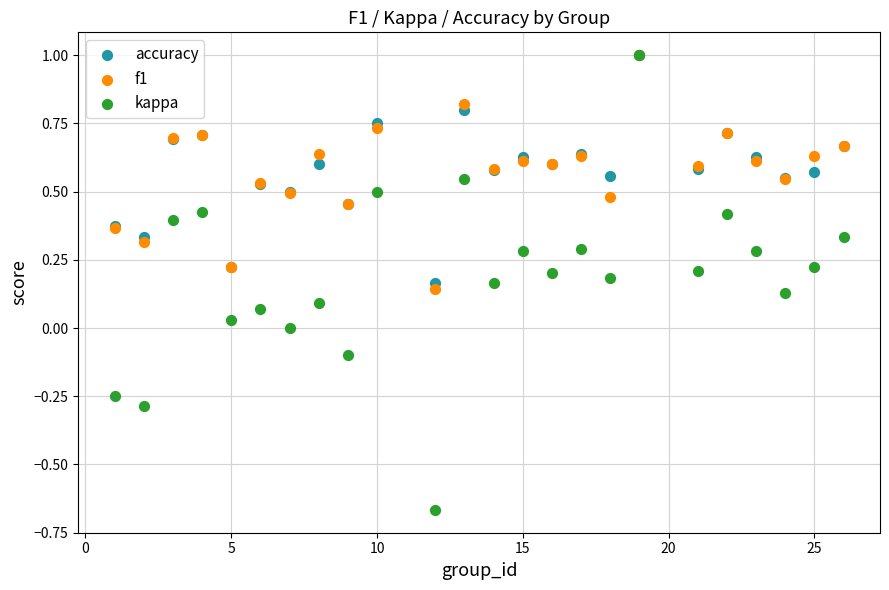

Which series has the largest Y range (max minus min)?

kappa